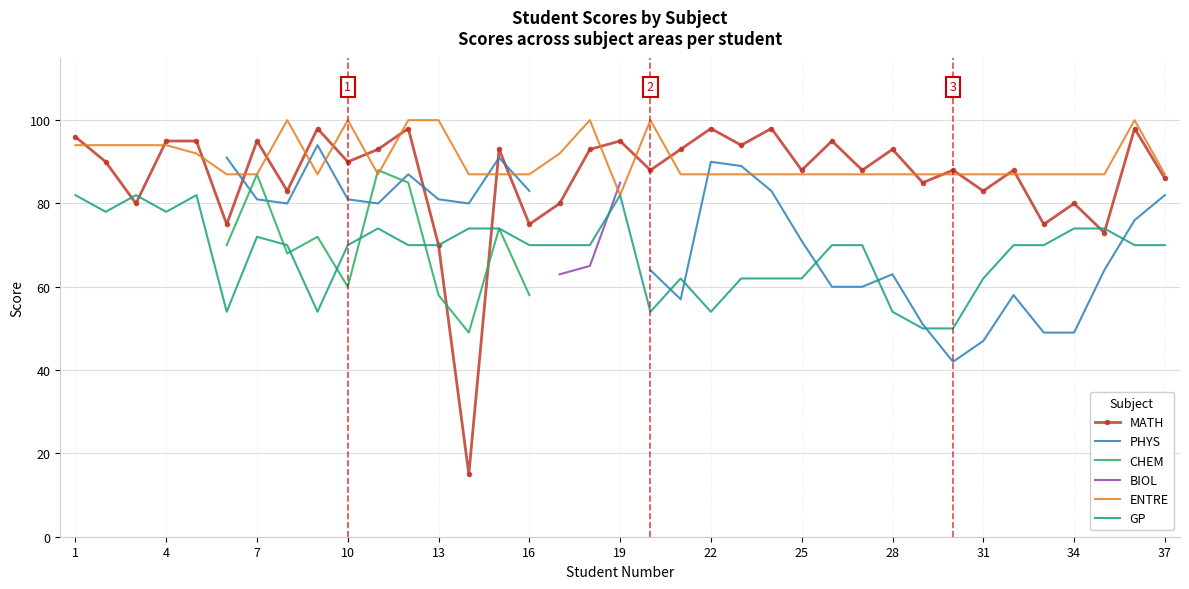

True or false: ENTRE has a value of 149.5 at 25.

False